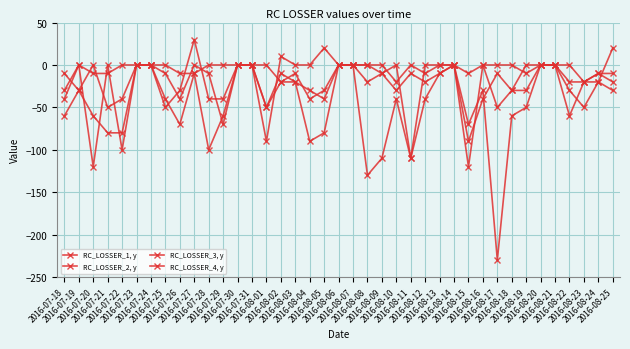

Which series has the largest total across all categories?

RC_LOSSER_3, y